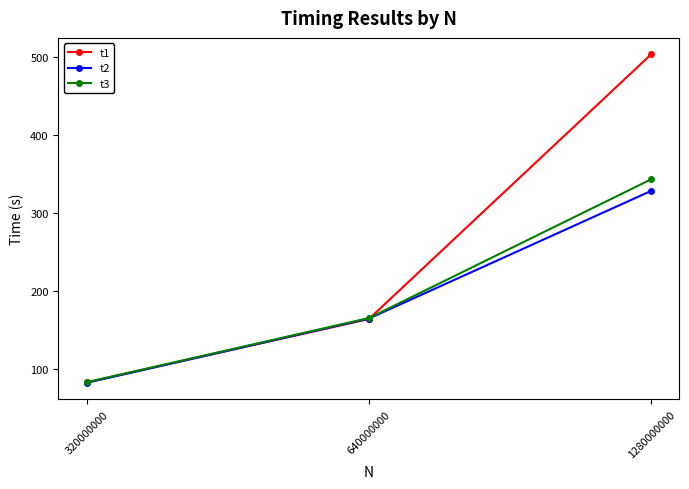

What is the spread (max minus min) of values at 1280000000?

175.5